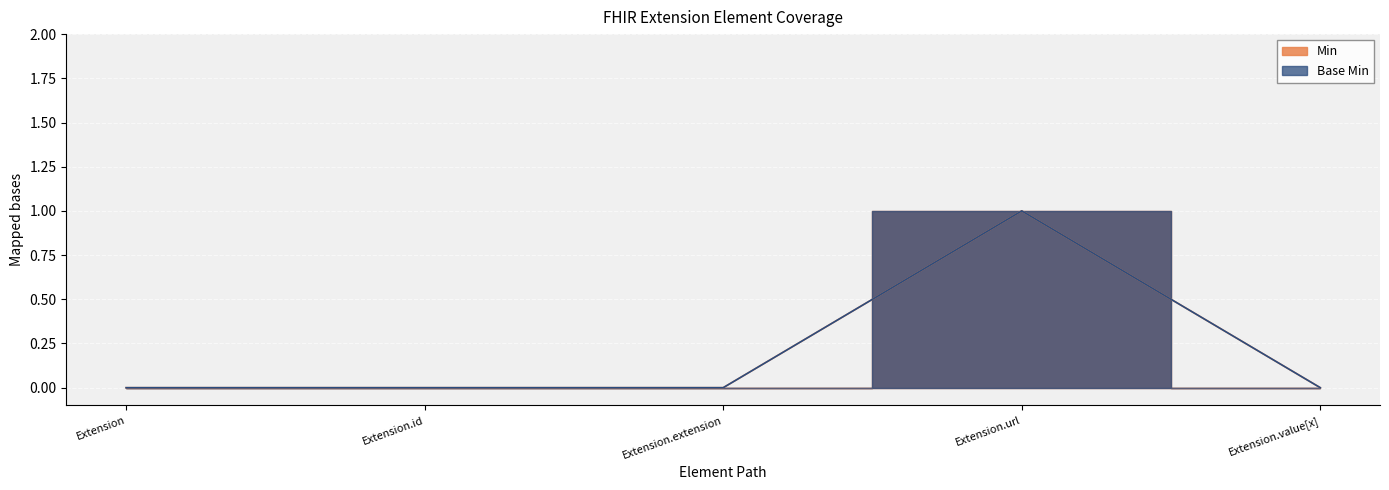

What position from the left is Extension.value[x]?

5